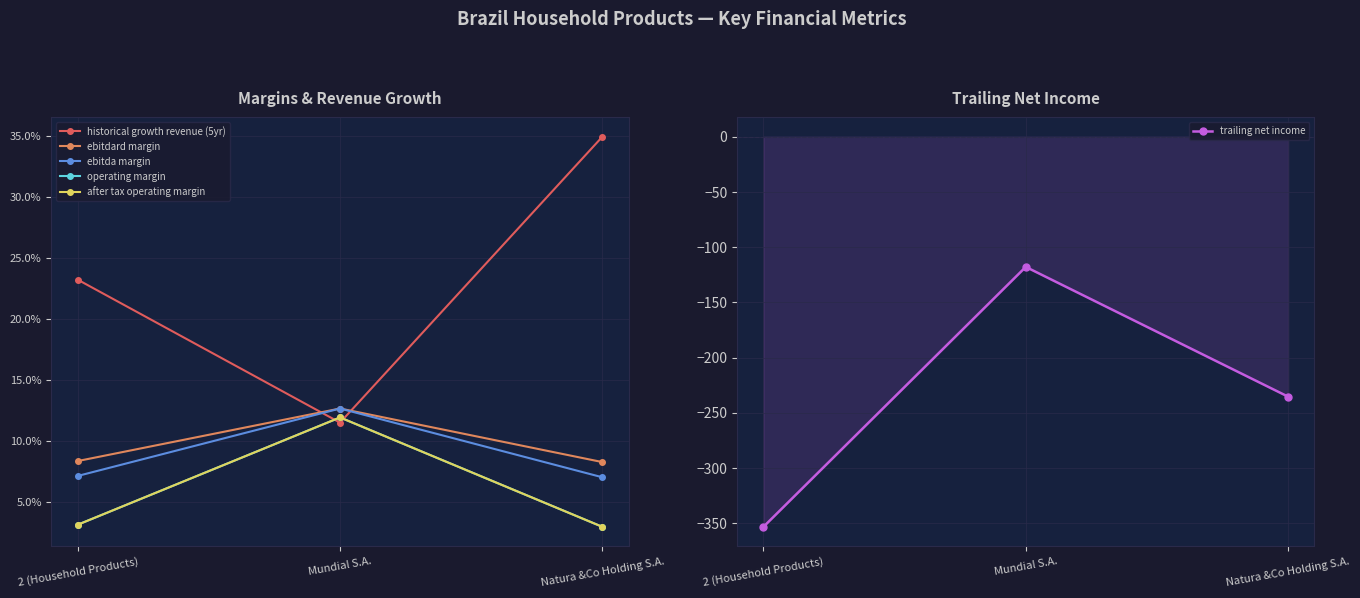

What position from the right is 2 (Household Products)?

3